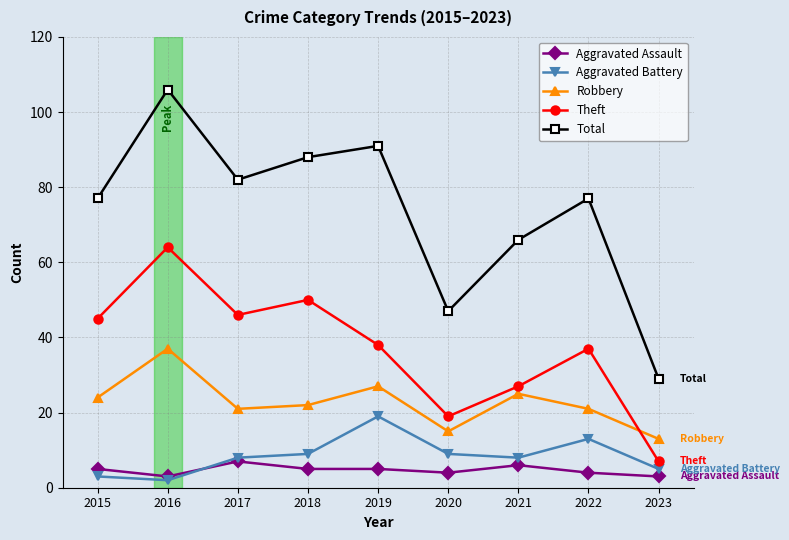

At which category does Total reach its first local valley?

2017